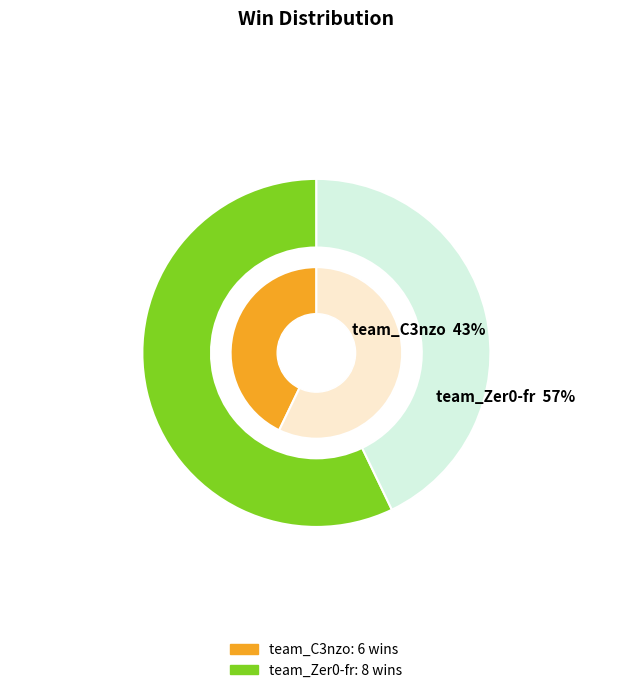

What is the change in value from team_C3nzo to team_Zer0-fr?

+2